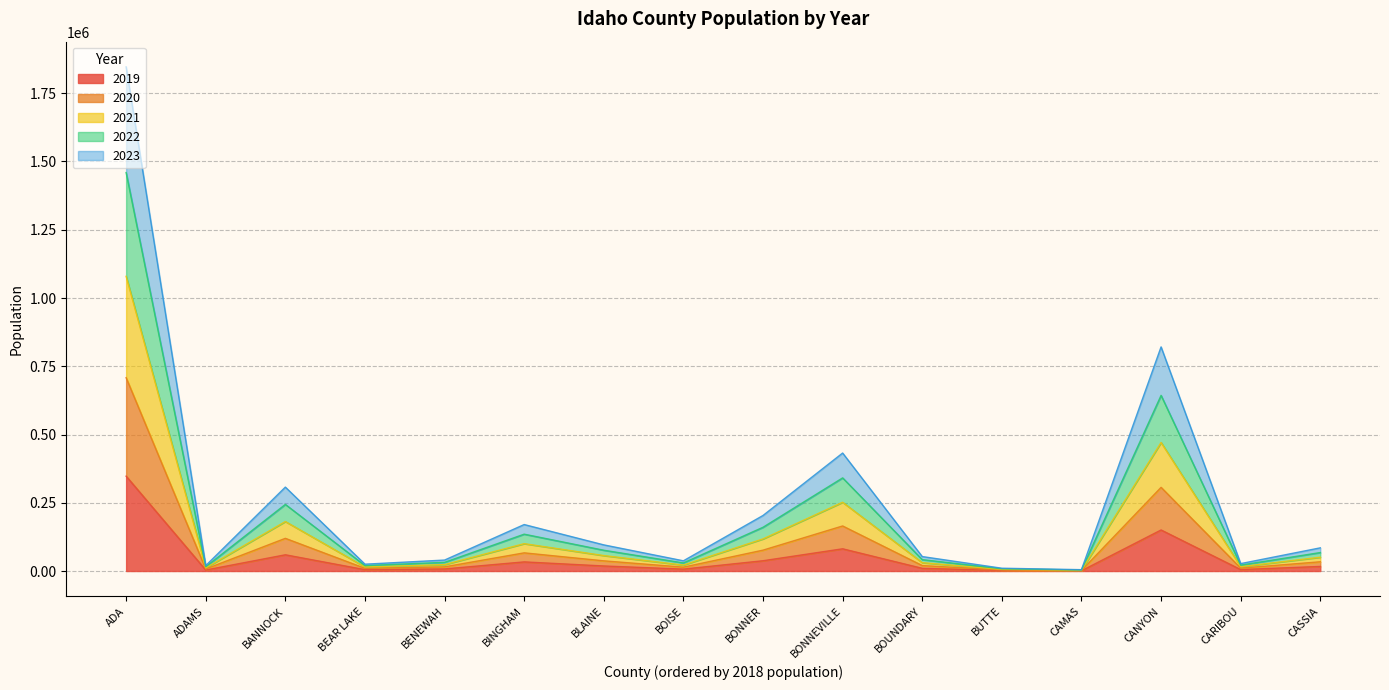

What is the total value across all series at BOISE?

37404